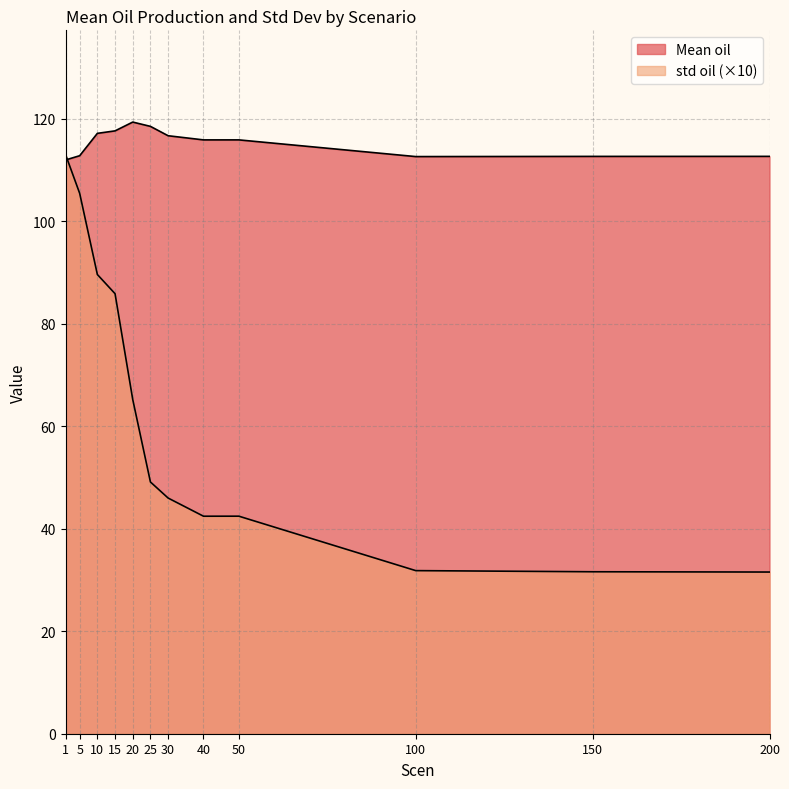

How many lines are shown in the chart?

2